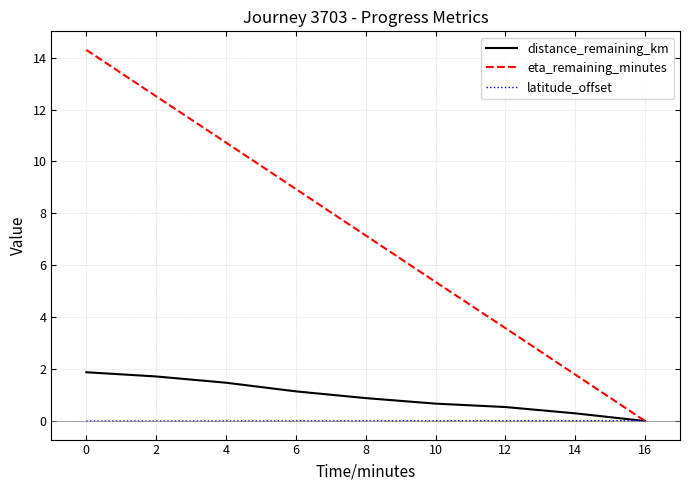

What is the difference between the eta_remaining_minutes values at 10 and 0?

8.9